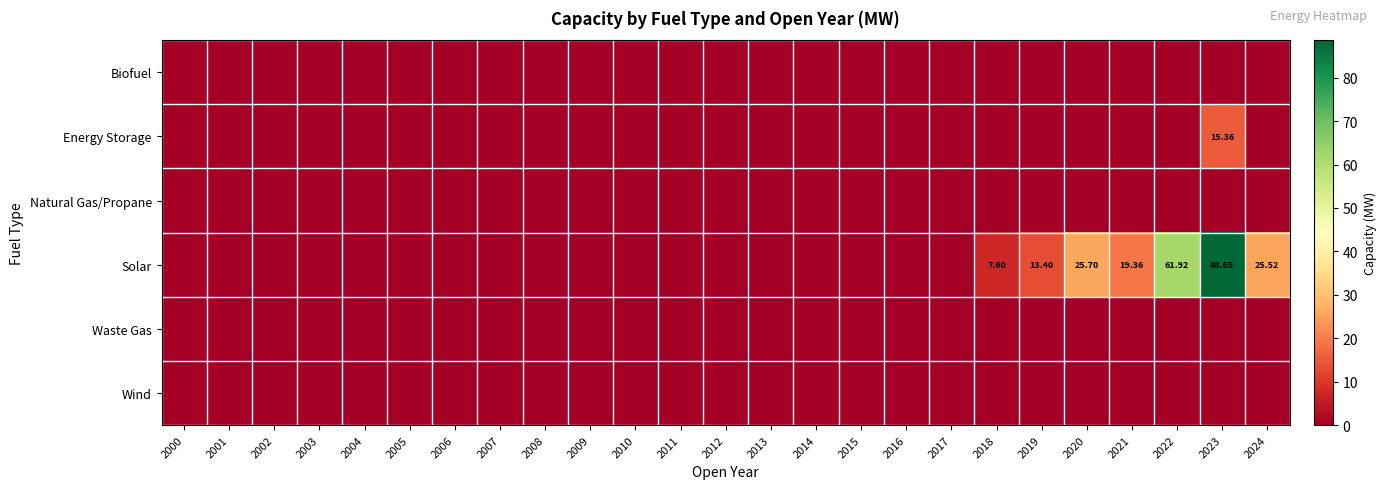

What is the difference between the highest and lowest values at 2019?

13.4